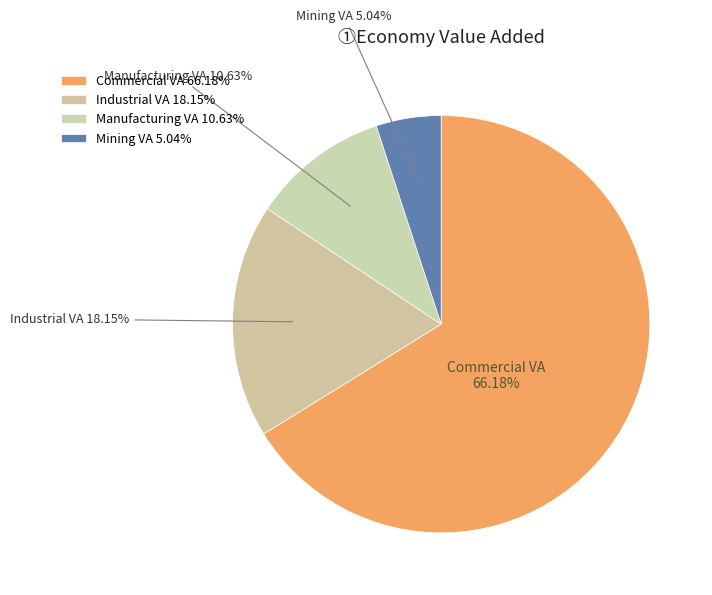

Between Mining VA and Manufacturing VA, which is larger?

Manufacturing VA